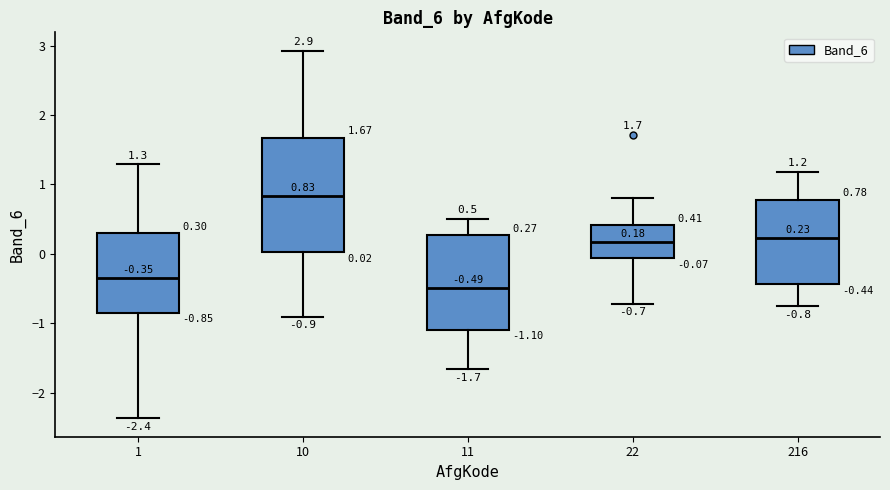

Which box is the tallest, from its lower edge to its upper edge?

10